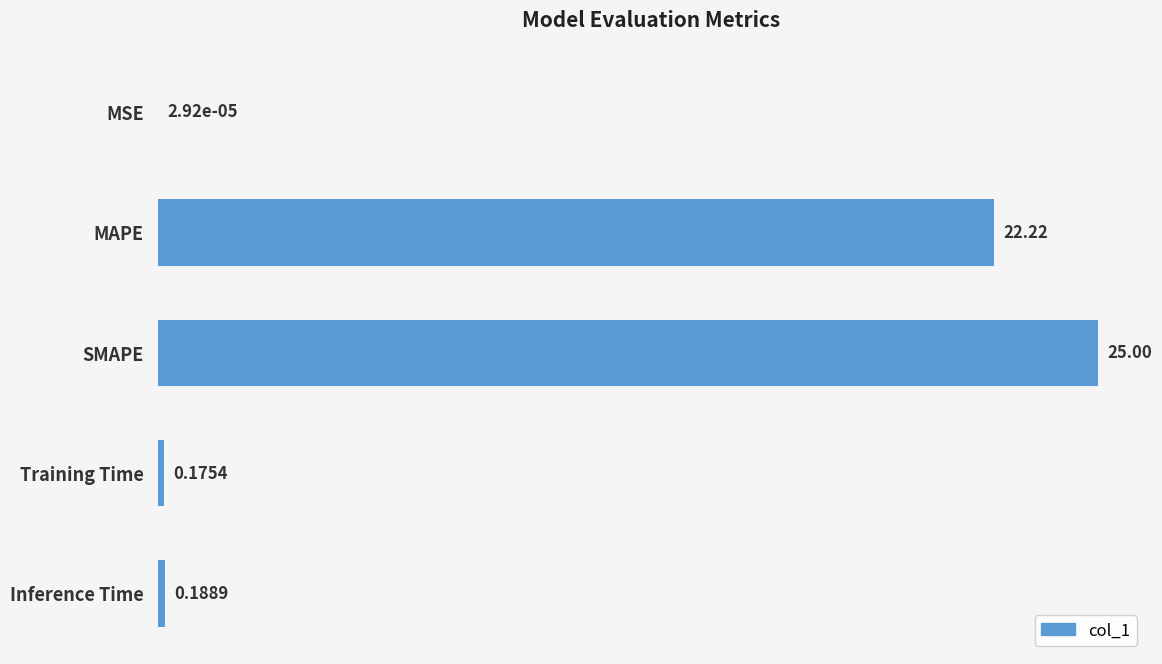

What is the greatest value displayed?

25.0